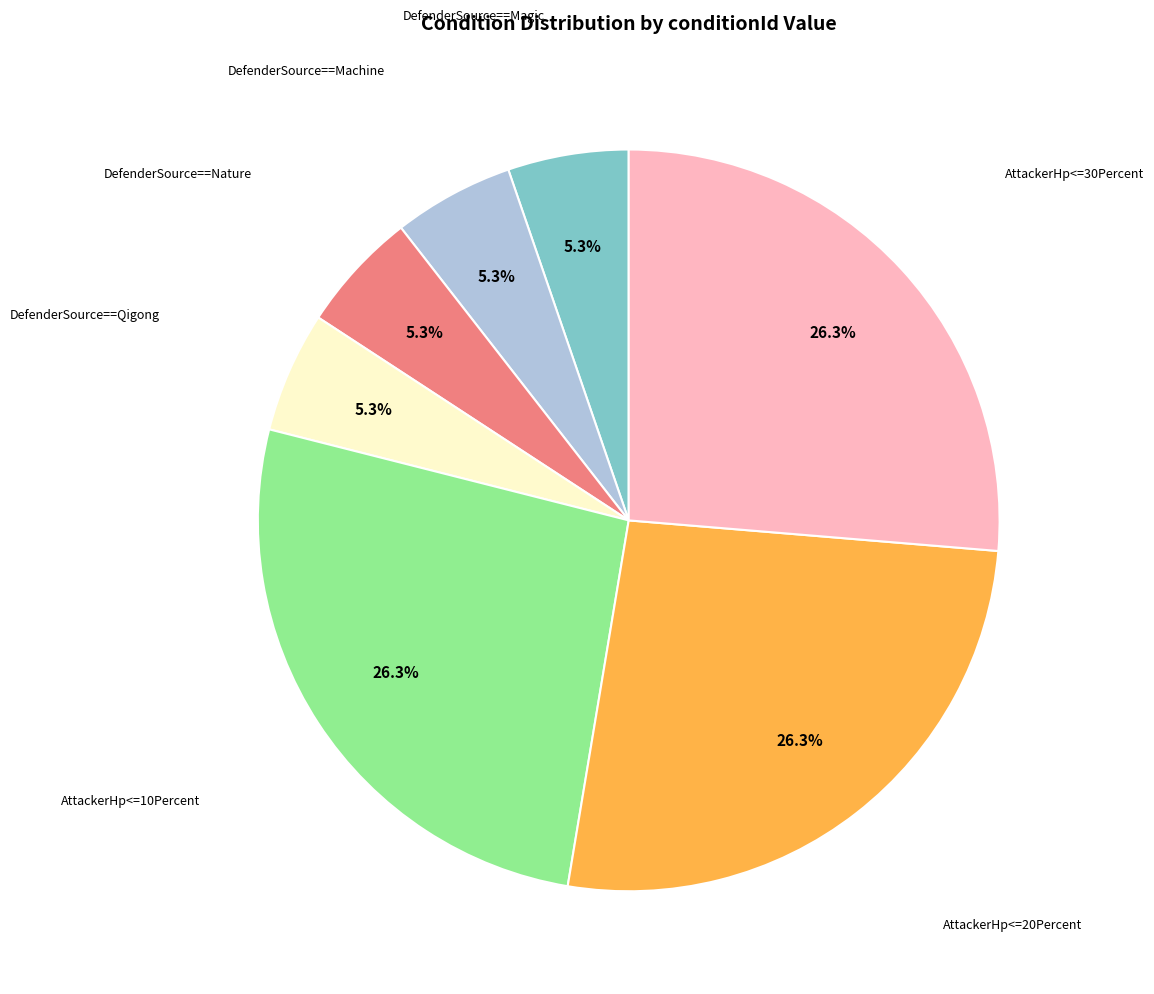

Is there a majority slice in this chart?

No